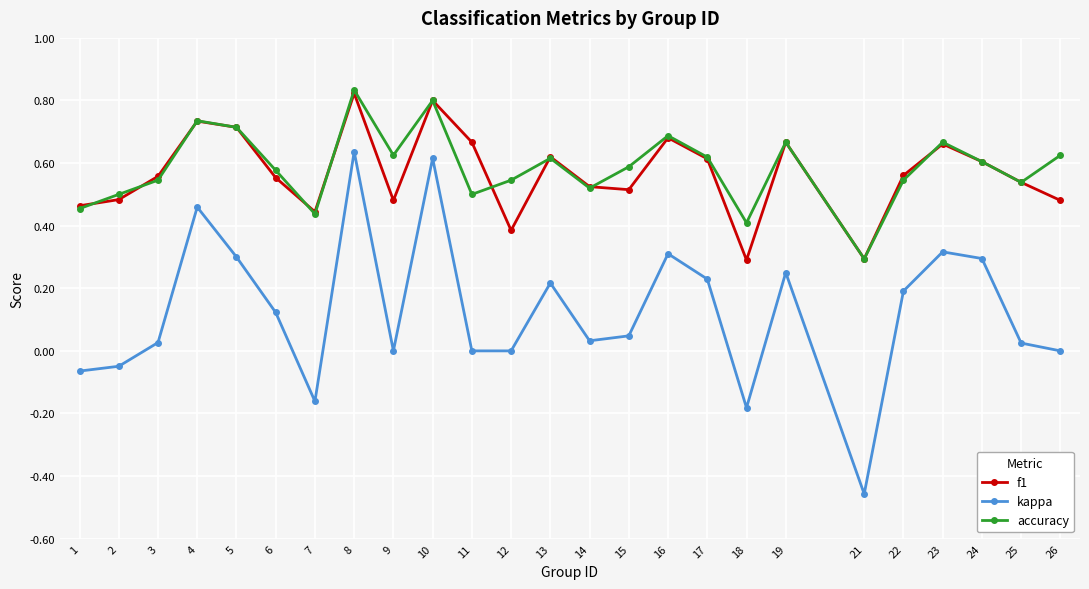

Which label corresponds to the largest value in the chart?

8